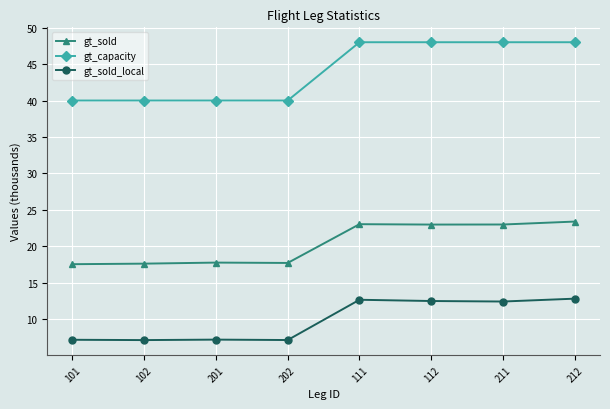

What is the value of the gt_sold_local point at the 2nd from the left?

7.1